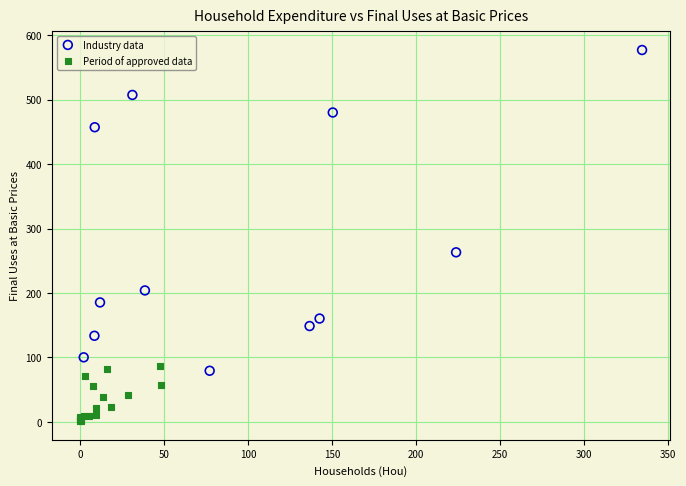

Which series contains the lowest Y value?

Period of approved data